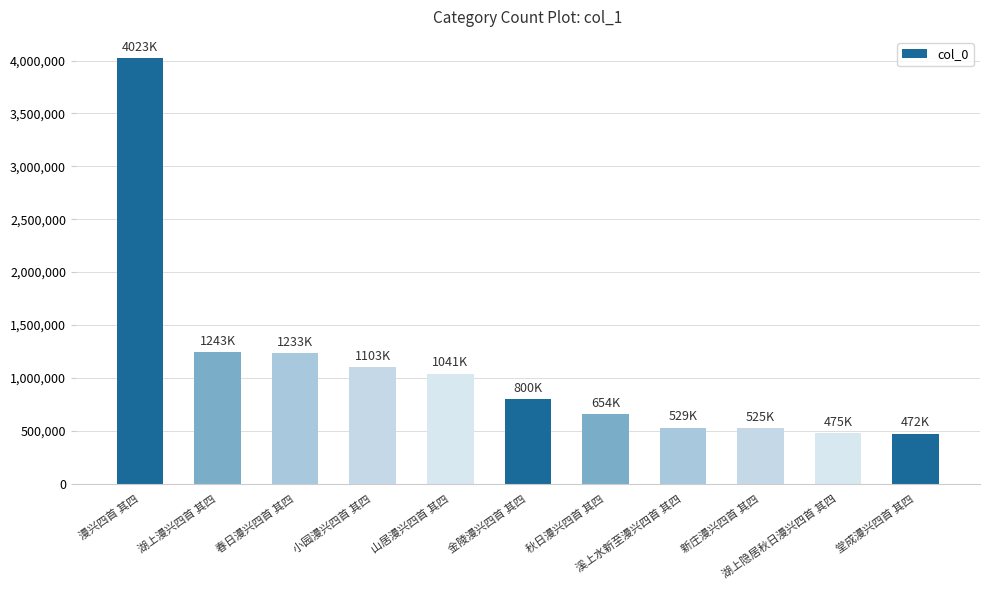

How many series are shown in this chart?

1